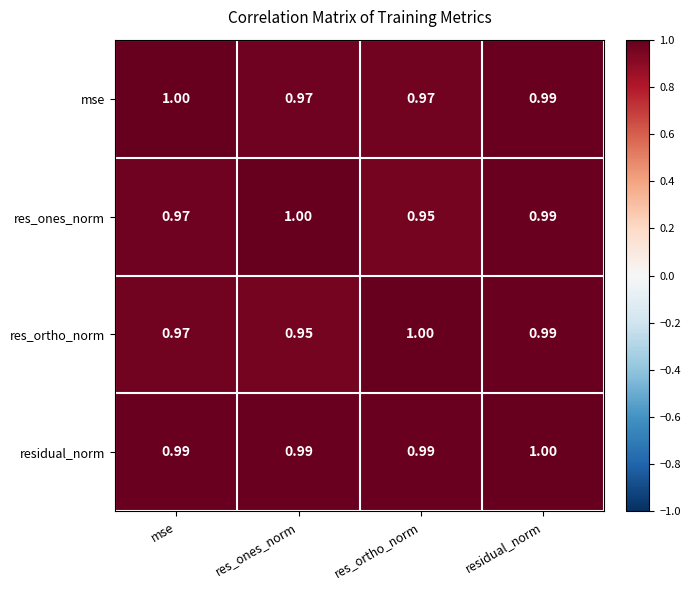

Rank the categories by res_ortho_norm value from lowest to highest.

res_ones_norm, mse, residual_norm, res_ortho_norm